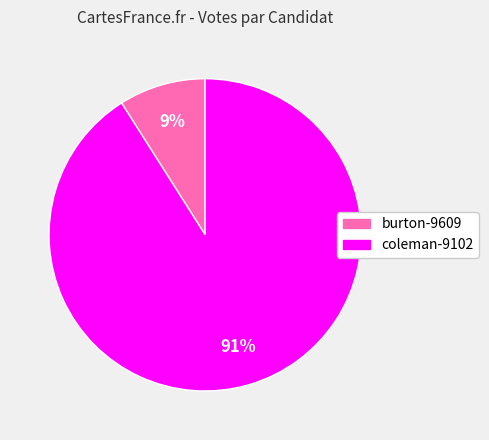

Does coleman-9102 represent more than half of the total?

Yes